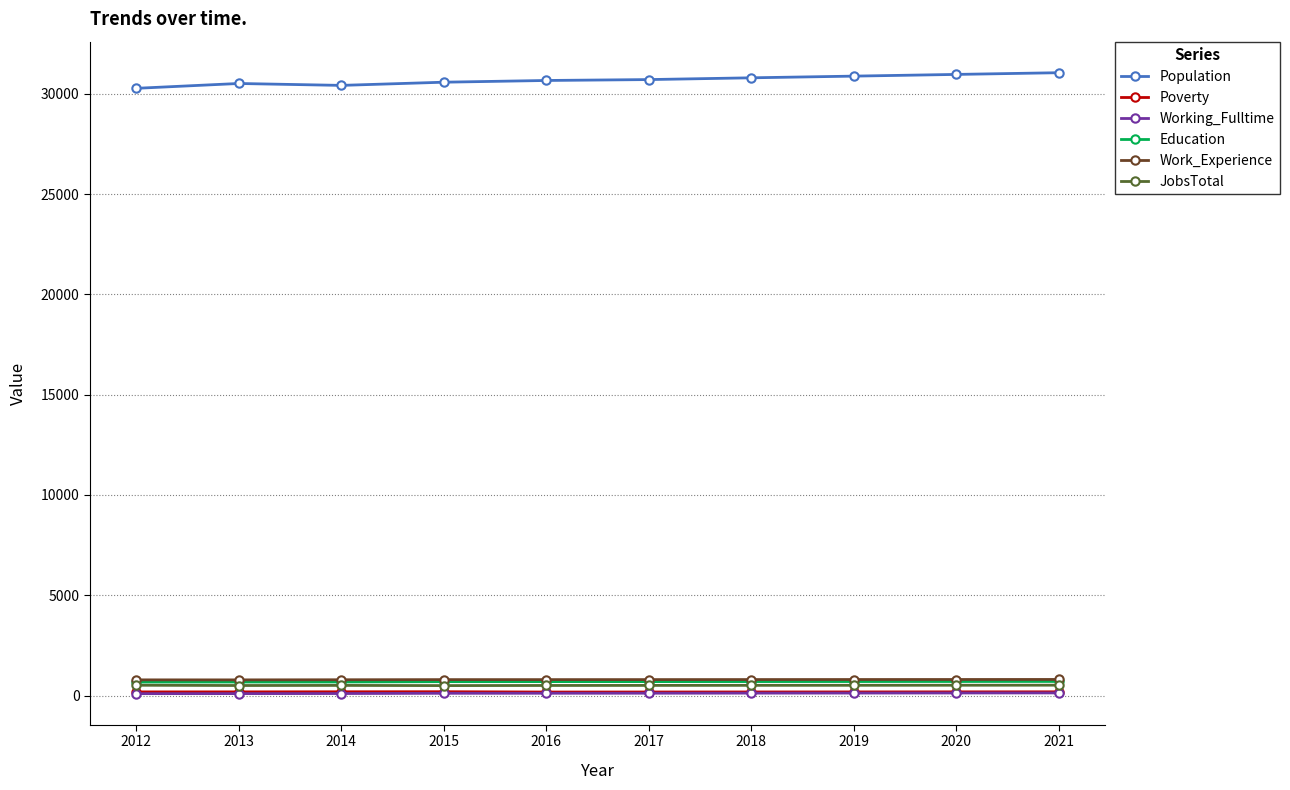

How many lines are shown in the chart?

6